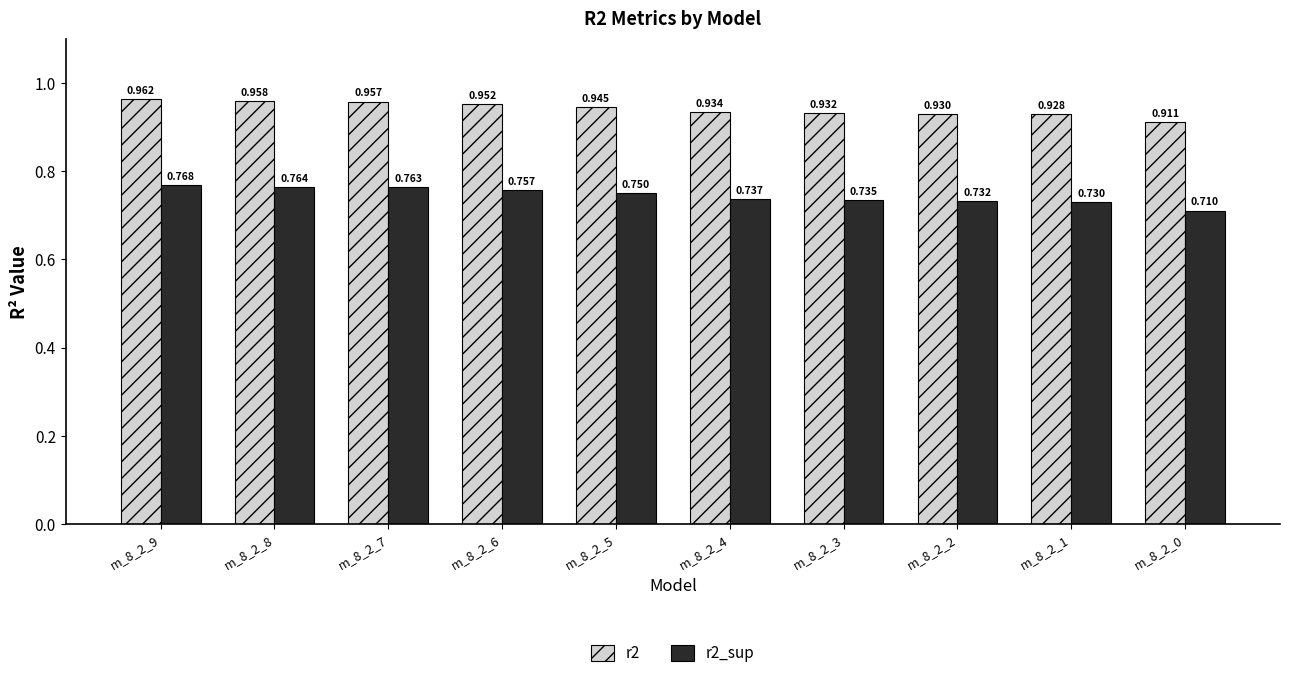

Is the value of r2_sup at m_8_2_8 greater than the value of r2 at m_8_2_9?

No